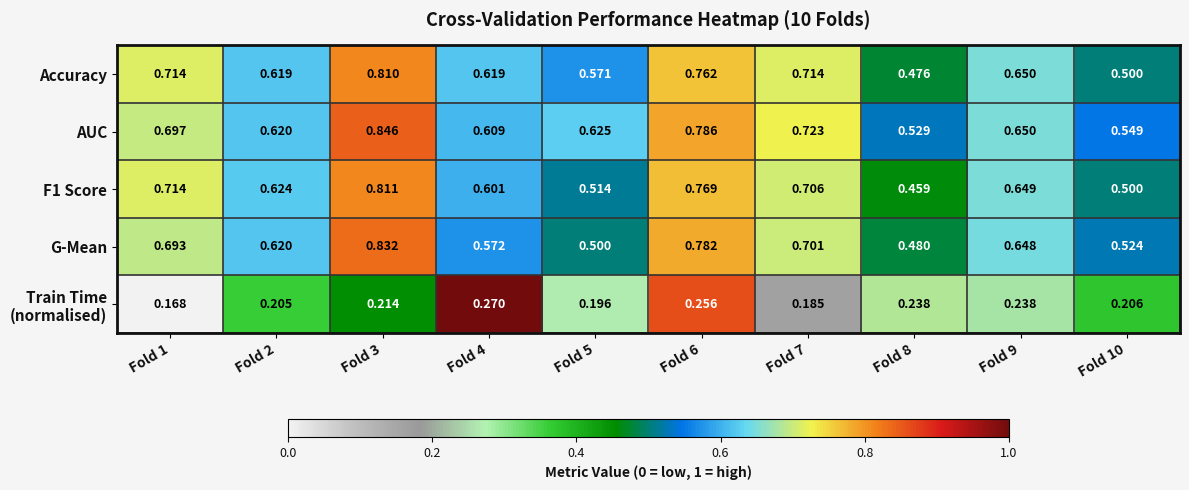

Which series changed the most between Fold 5 and Fold 9?

G-Mean